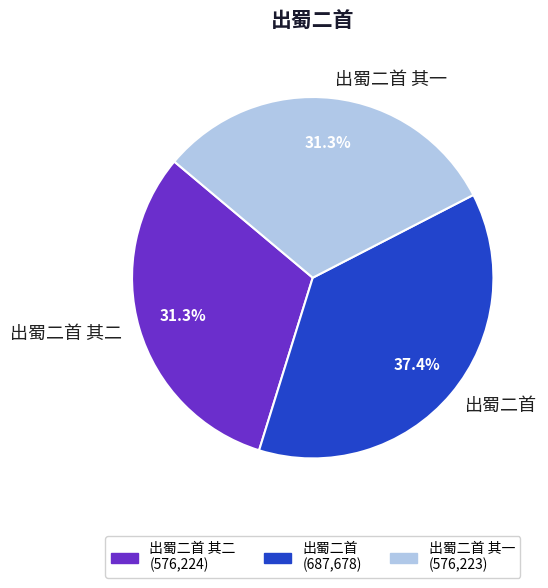

Approximately how many times larger is the value at 出蜀二首 其一 compared to 出蜀二首?

0.8